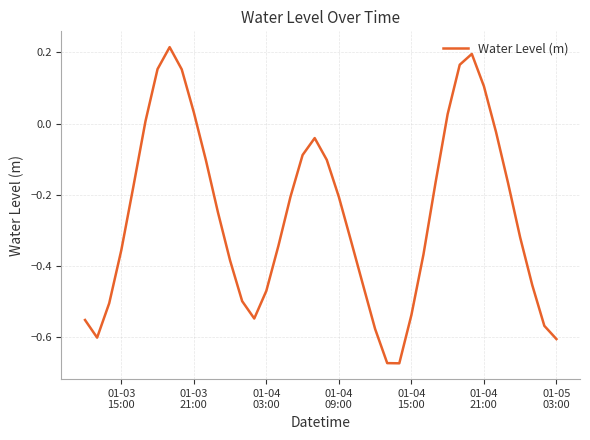

What is the difference between the maximum and minimum values?

0.9